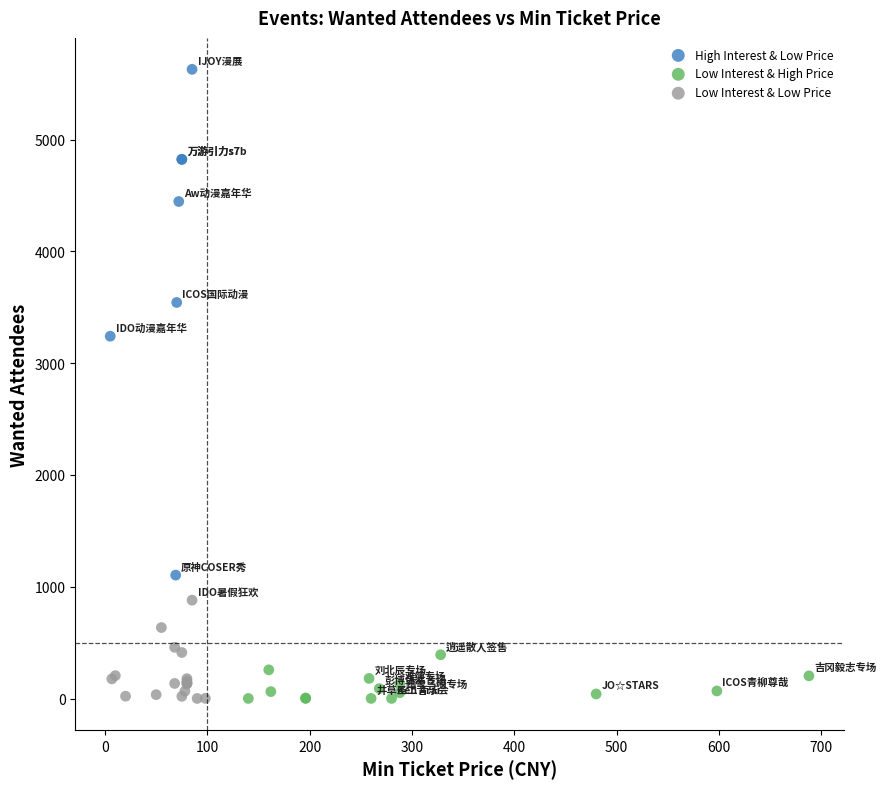

Which series contains the highest Y value?

High Interest & Low Price